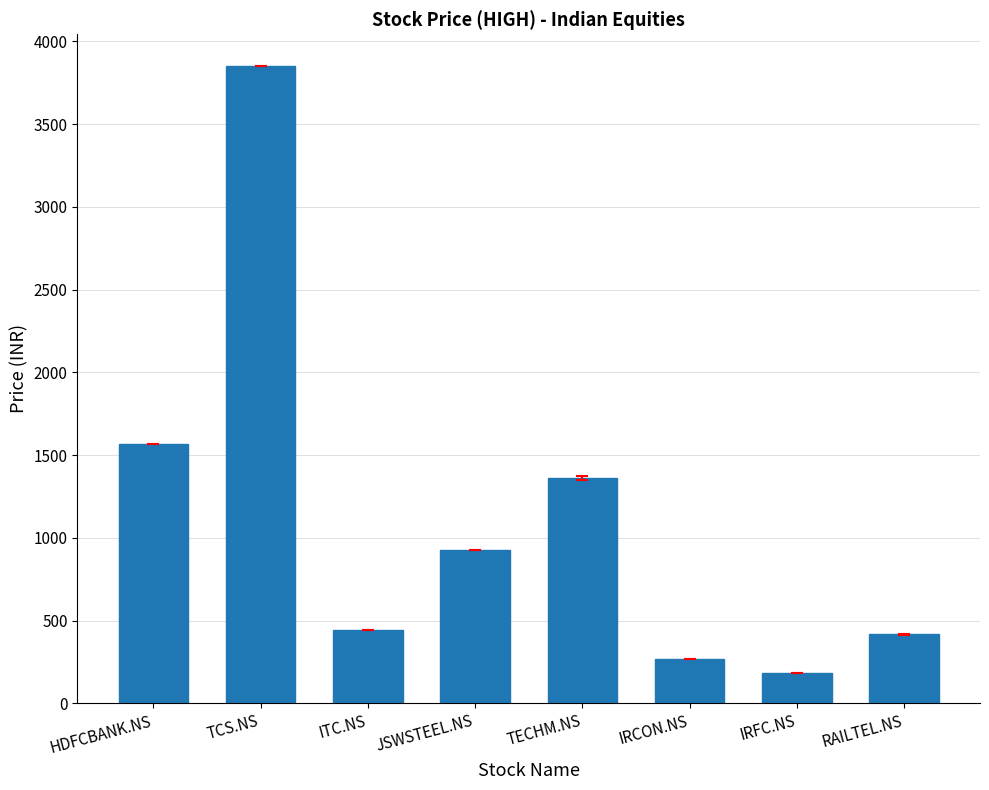

At which category does the chart reach its peak across all series?

TCS.NS